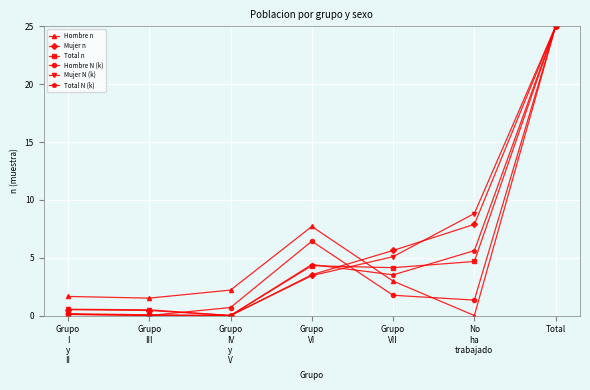

What is the maximum value for Mujer N (k)?

25.0